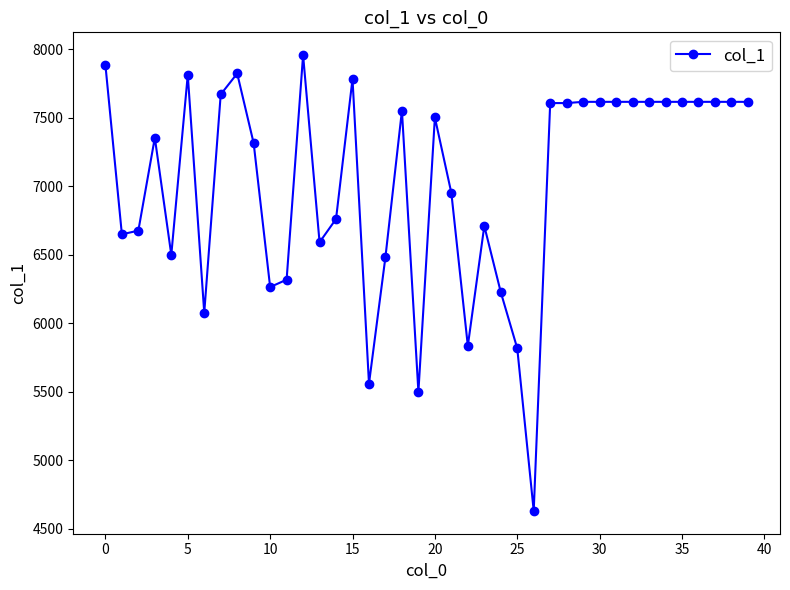

What is the average value?

7031